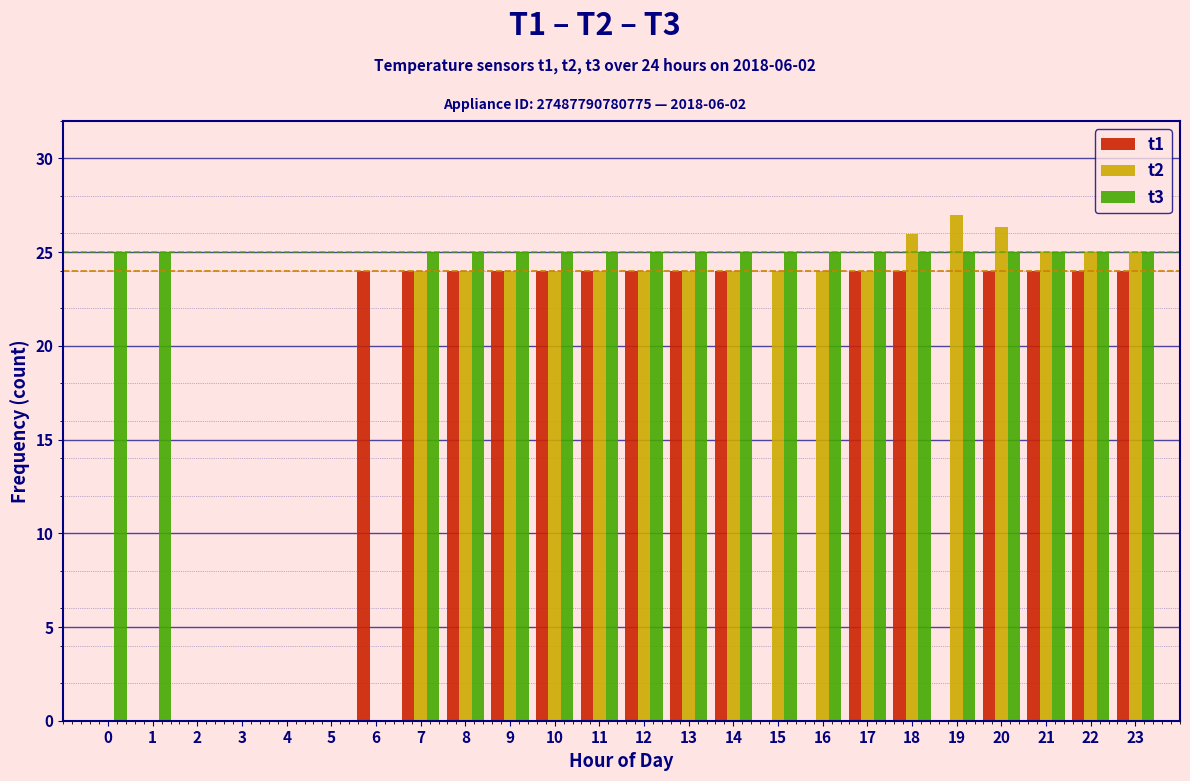

Is the value of t2 at 3 greater than the value of t3 at 7?

No